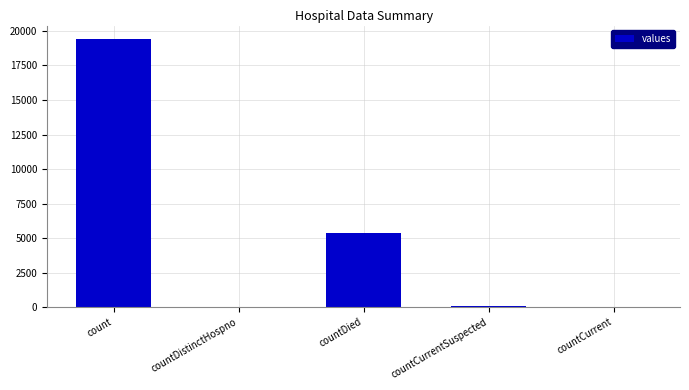

What is the sum of all values?

24875